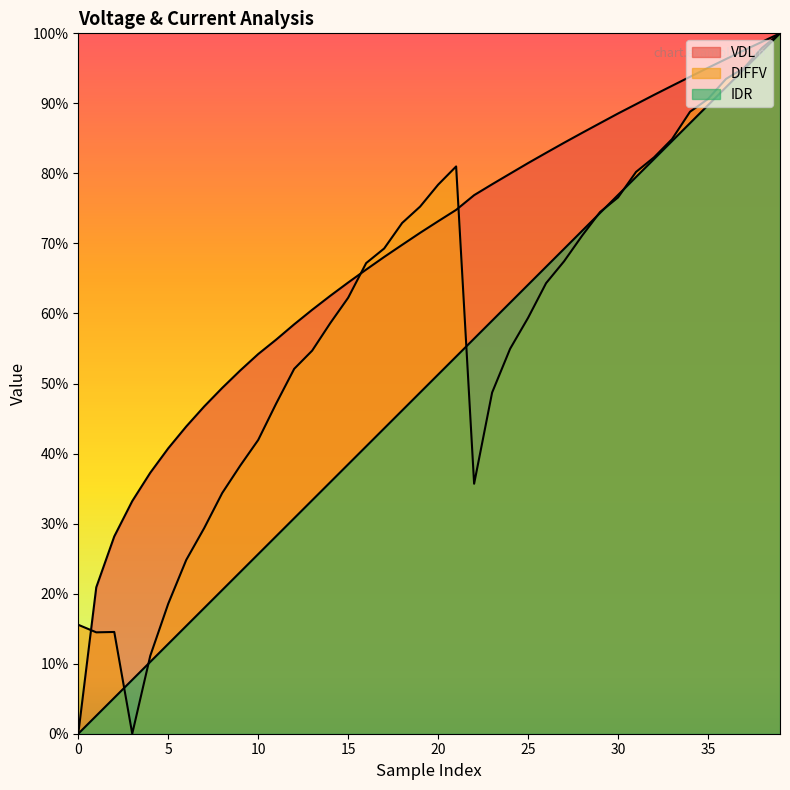

Where is the first local minimum for DIFFV?

1